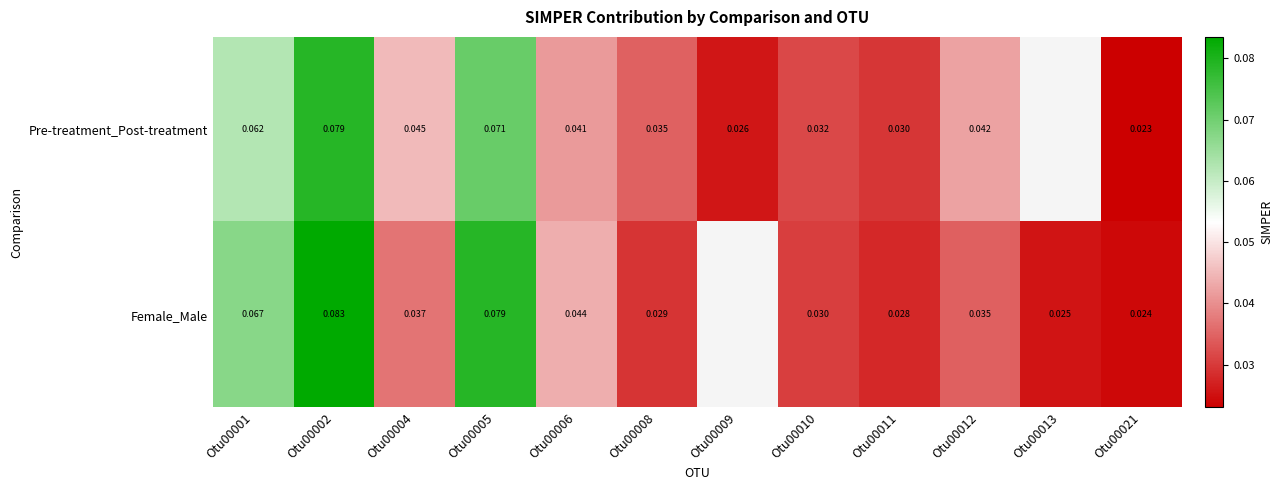

At Otu00004, list the series in order from smallest to largest.

Female_Male, Pre-treatment_Post-treatment